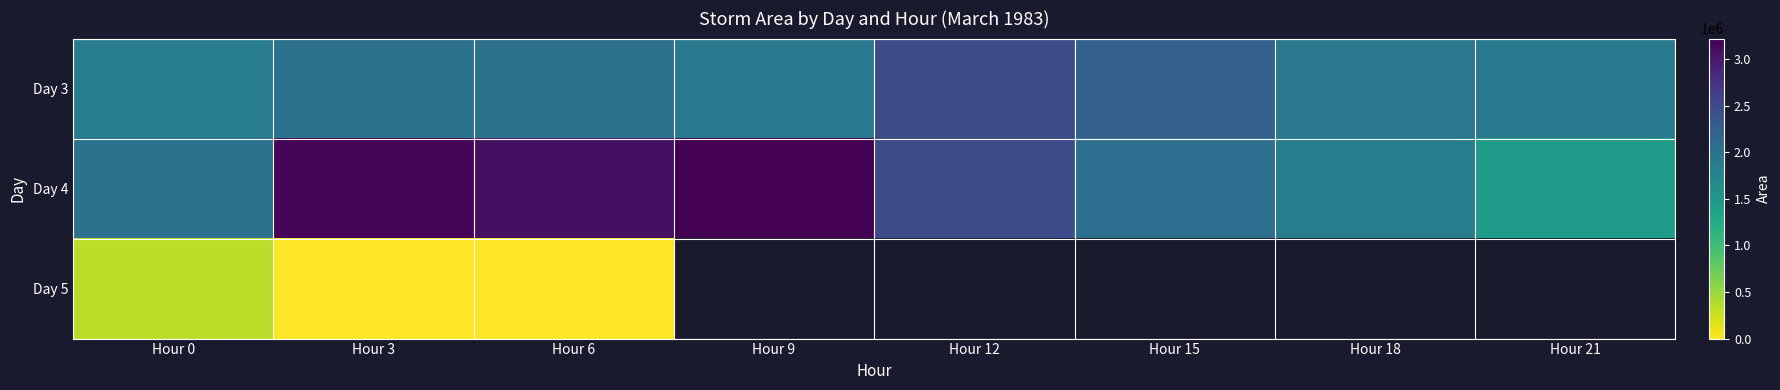

Is the value of Day 5 at Hour 9 greater than the value of Day 3 at Hour 3?

No